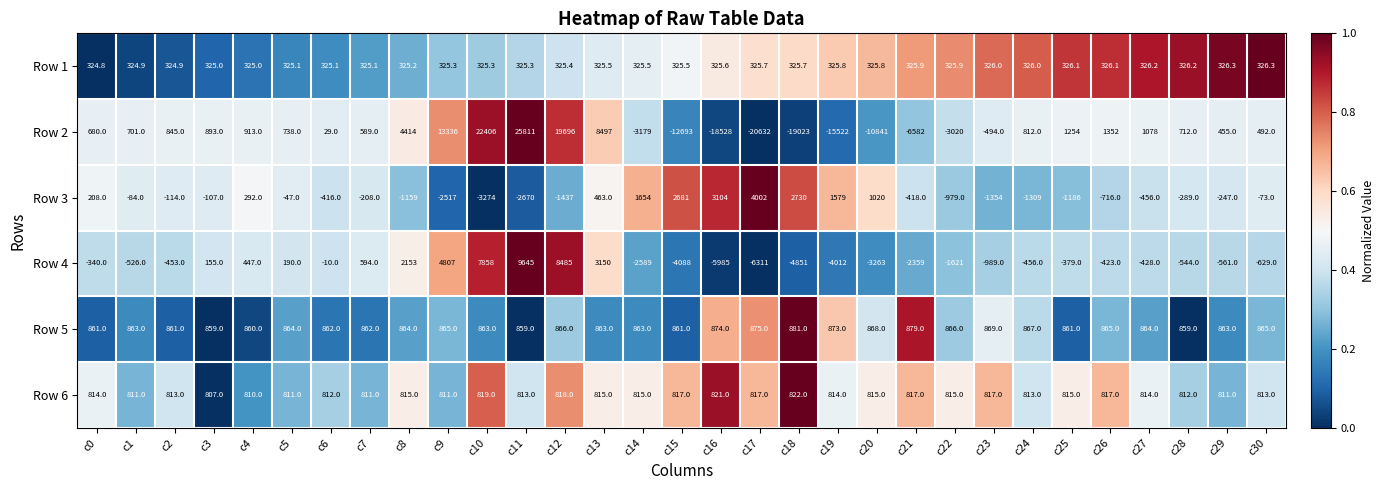

The Row 4 series shows -456.0 at c24. True or false?

True